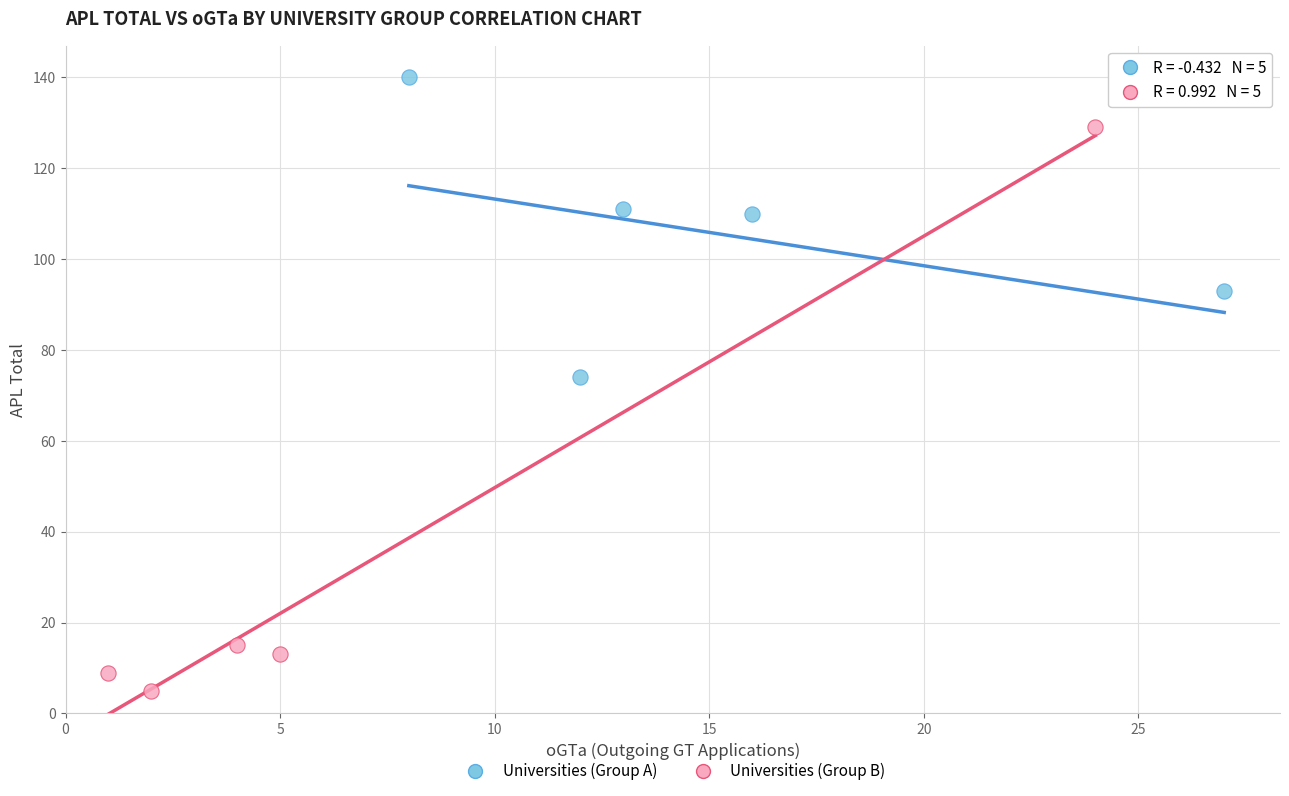

Which series has the widest spread of Y values?

Universities (Group B)